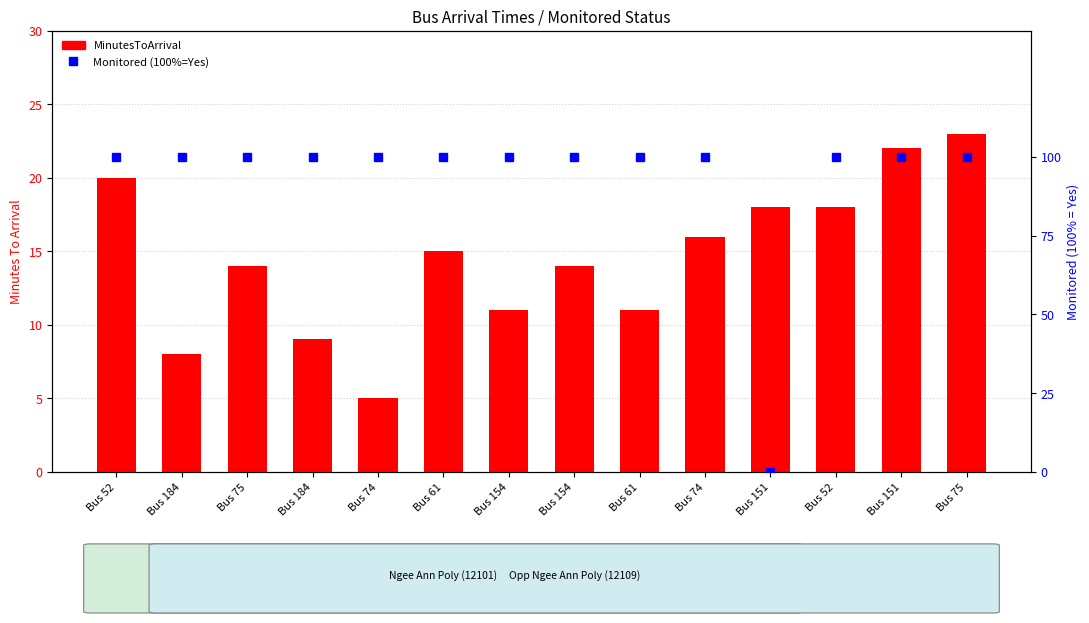

The Monitored (100%=Yes) series shows -48 at Bus 151. True or false?

False